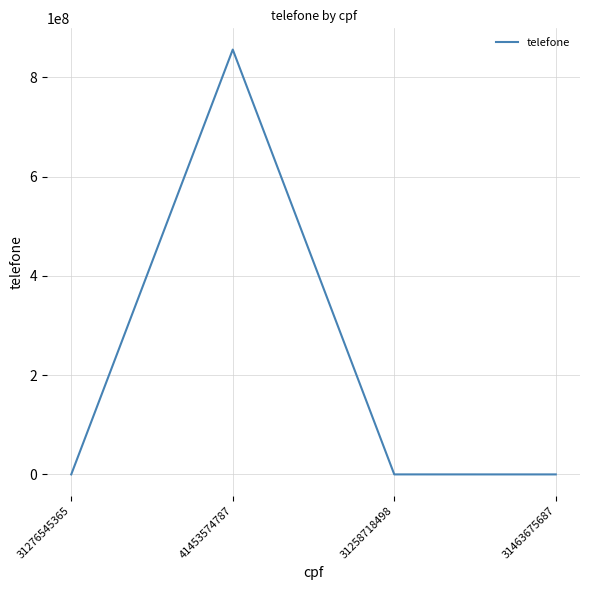

True or false: the data shows 856253445 at 41453574787.

True